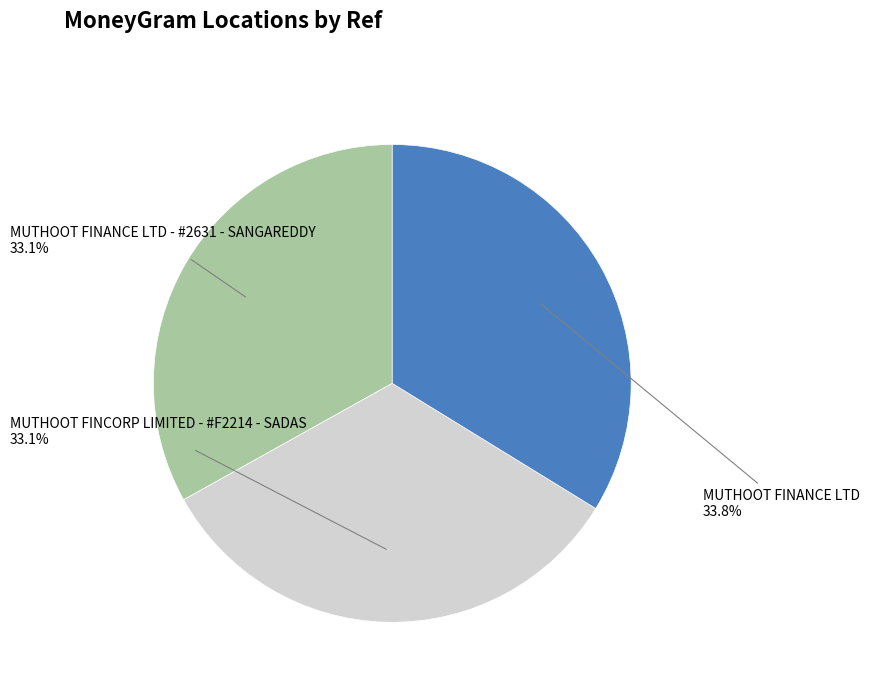

To the nearest percent, what is the combined percentage of MUTHOOT FINANCE LTD - #2631 - SANGAREDDY and MUTHOOT FINANCE LTD?

67%